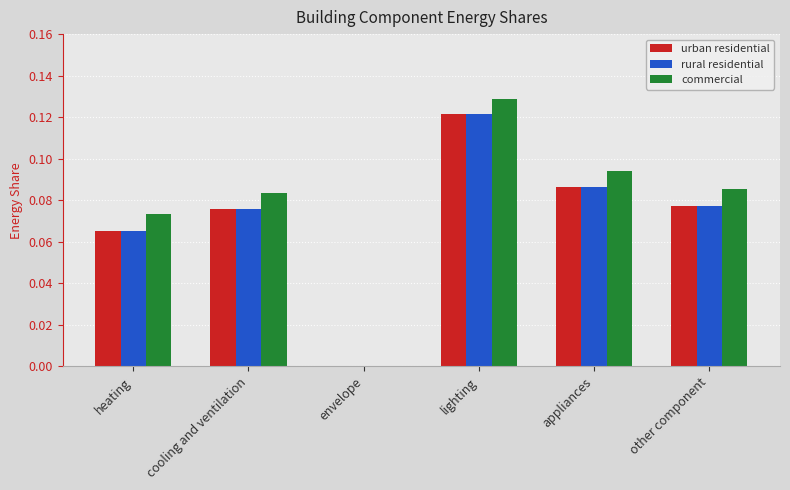

How many distinct data groups are displayed?

3